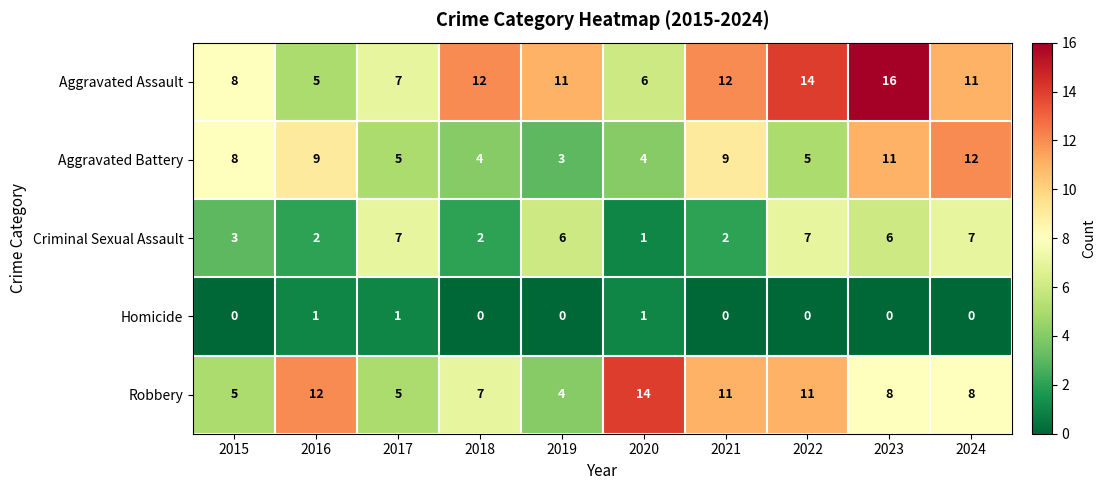

Is it true that Criminal Sexual Assault equals 1 at 2016?

False